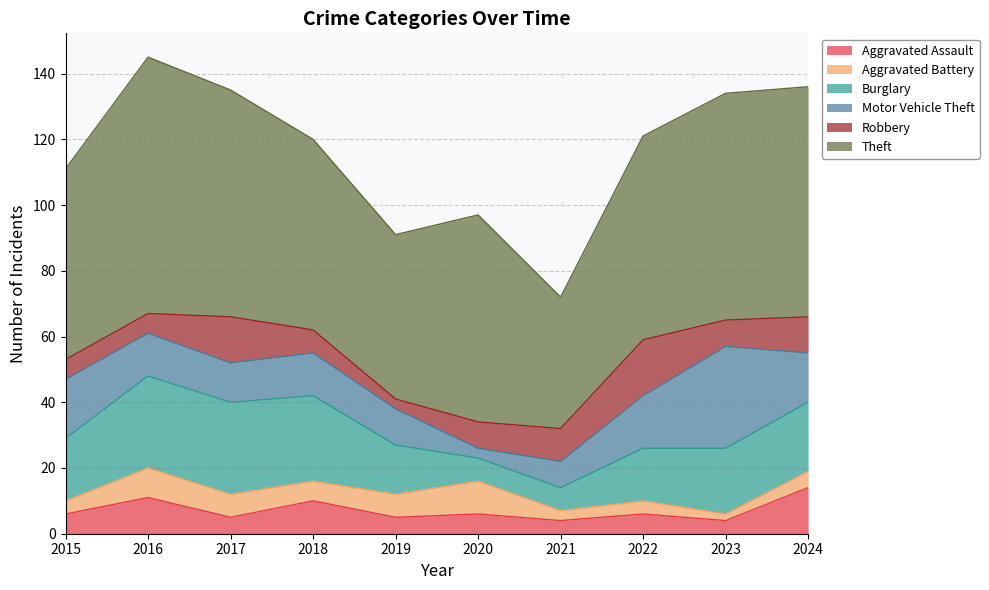

Where is the first local maximum for Theft?

2016